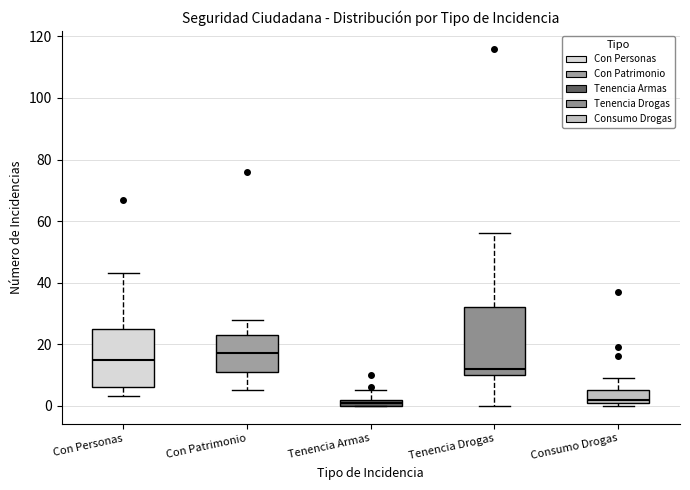

Where is the lower edge of the box for Tenencia Armas on the y-axis? The values are not printed on the chart, so give them approximately, as read against the axis.

0